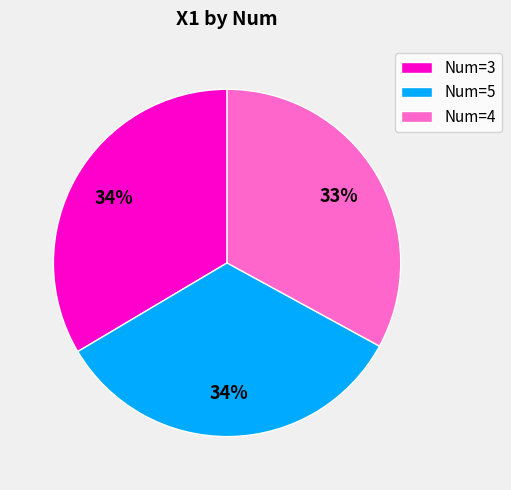

Count the number of slices in the pie.

3